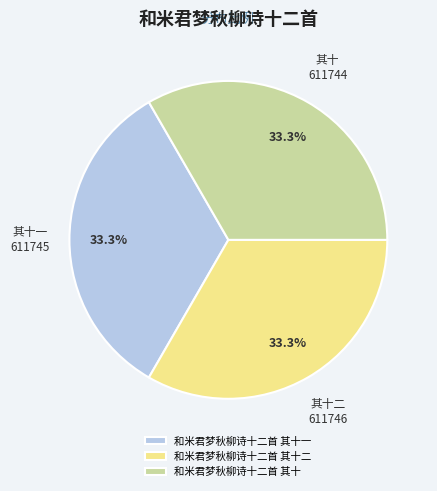

Combined, do 和米君梦秋柳诗十二首 其十二 and 和米君梦秋柳诗十二首 其十 account for over 50%?

Yes